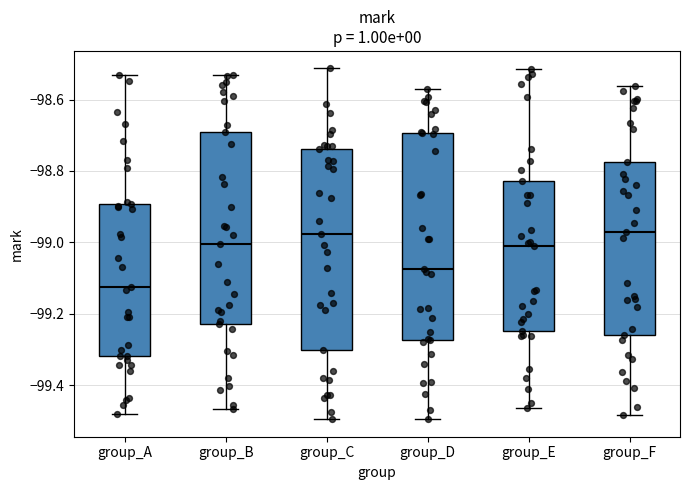

Reading left to right, read every box against the y-axis: the position of its median line, the range the box covers, and the ends of its whiskers. The values are not printed on the chart, so give them approximately, as read against the axis.

group_A: median -99.12, box -99.32 to -98.90, whiskers -99.48 to -98.54
group_B: median -99.00, box -99.22 to -98.70, whiskers -99.46 to -98.54
group_C: median -98.98, box -99.30 to -98.74, whiskers -99.50 to -98.52
group_D: median -99.08, box -99.28 to -98.70, whiskers -99.50 to -98.58
group_E: median -99.02, box -99.24 to -98.82, whiskers -99.46 to -98.52
group_F: median -98.98, box -99.26 to -98.78, whiskers -99.48 to -98.56